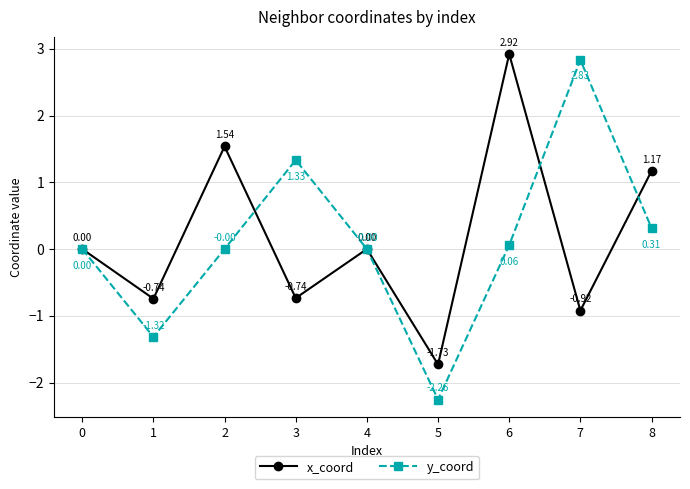

Rank the series by their average value, from highest to lowest.

x_coord, y_coord